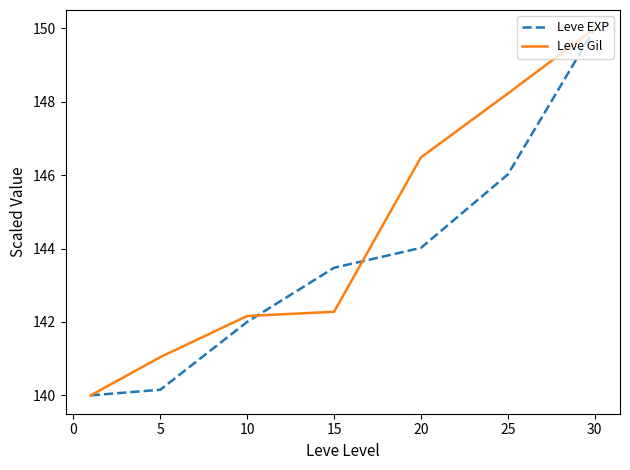

What is the difference between the maximum and minimum values in the Leve Gil series?

10.0